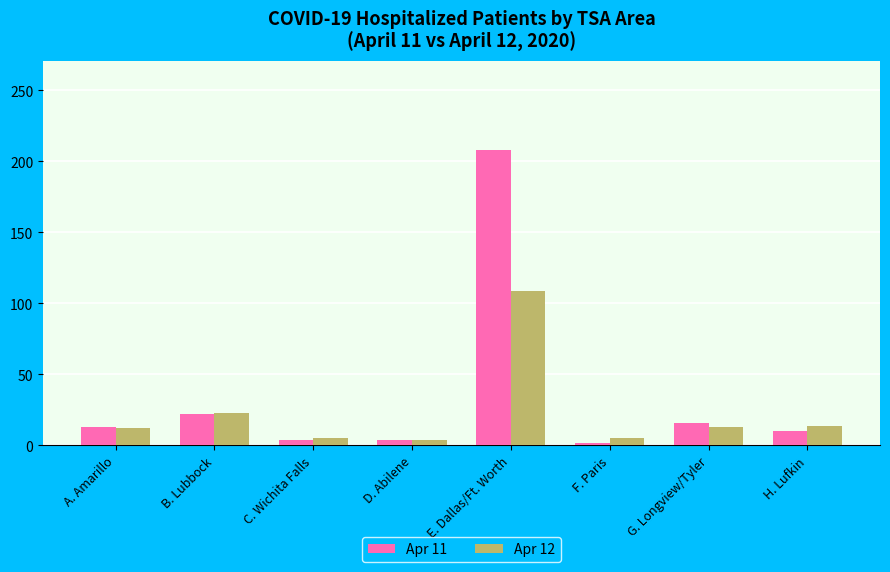

True or false: Apr 11 has a value of 115 at E. Dallas/Ft. Worth.

False